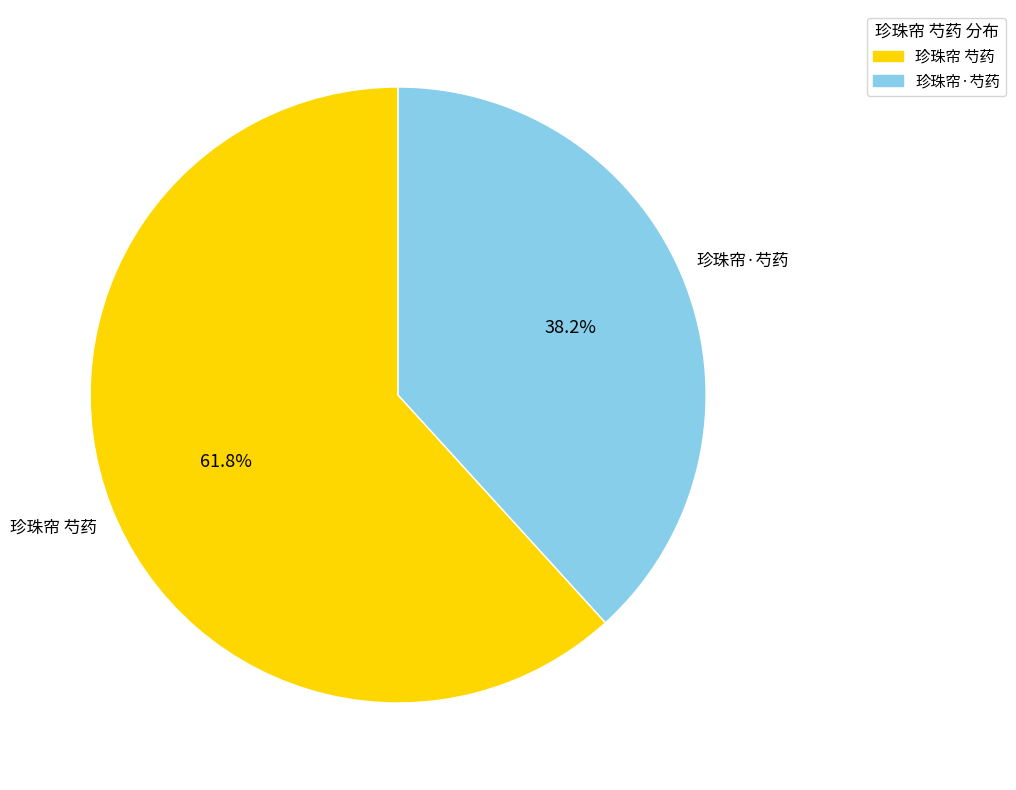

Which slice represents more than half of the pie?

珍珠帘 芍药